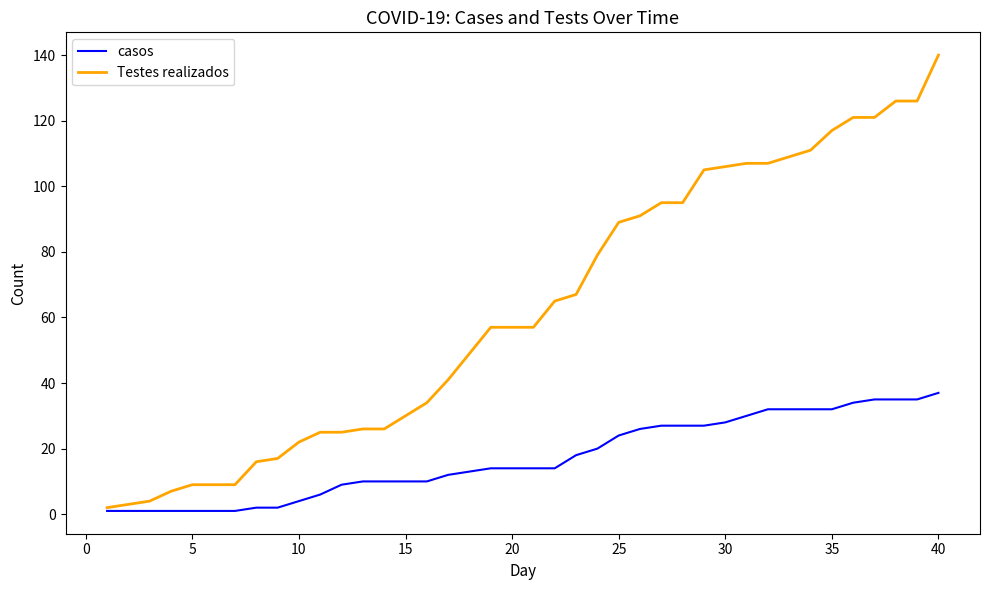

Which series has the largest range (max minus min)?

Testes realizados